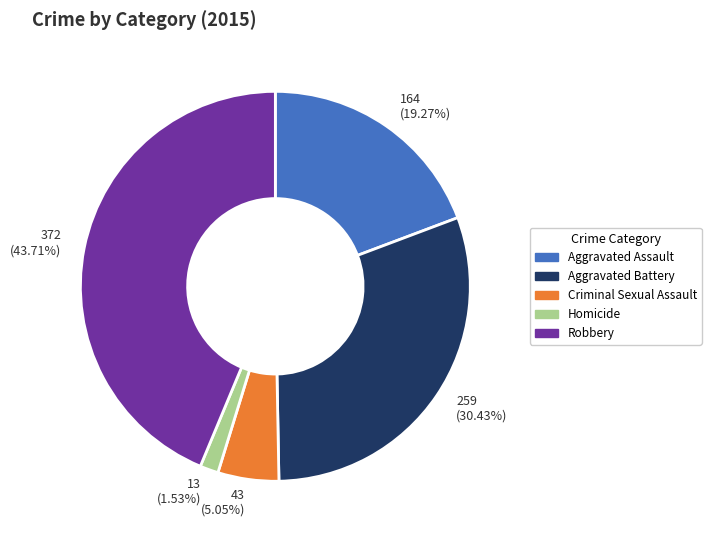

Is there any slice that represents more than half of the pie?

No